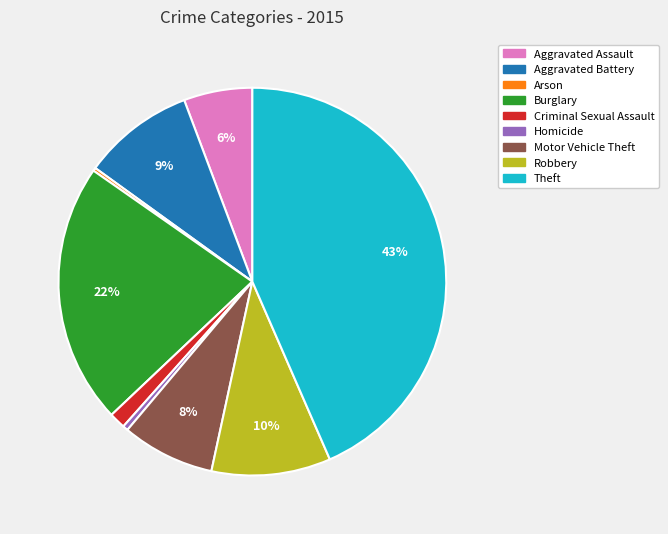

What is the largest slice in the pie chart?

Theft